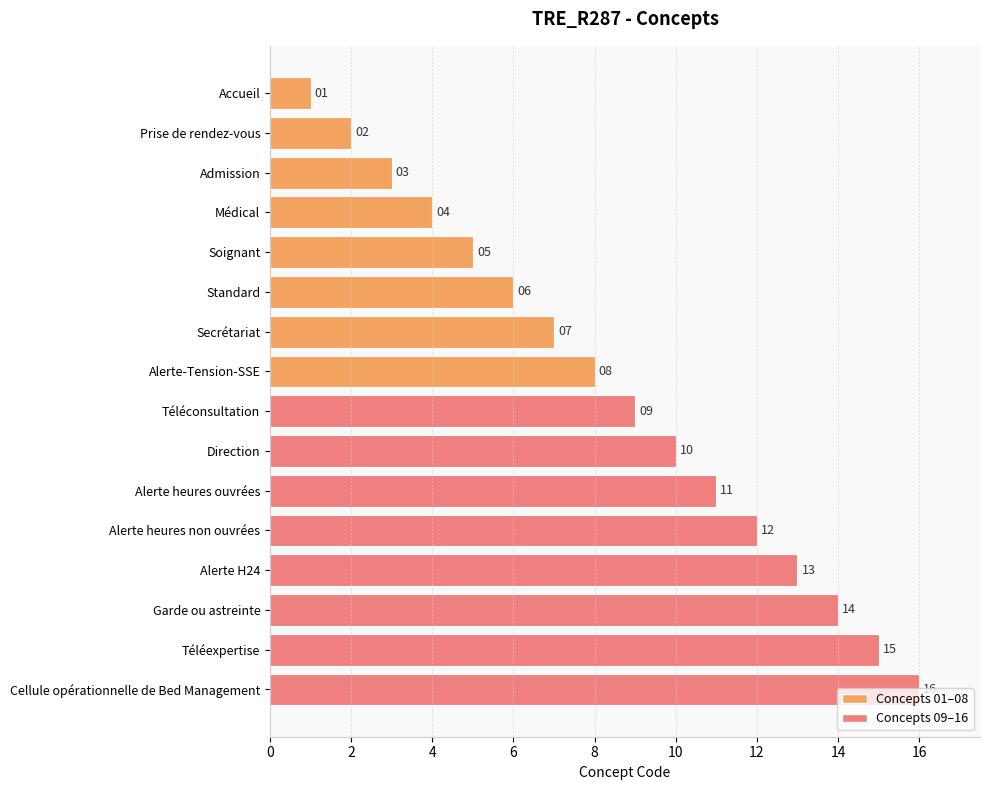

What is the ratio of the value at Téléexpertise to the value at Accueil?

15.0